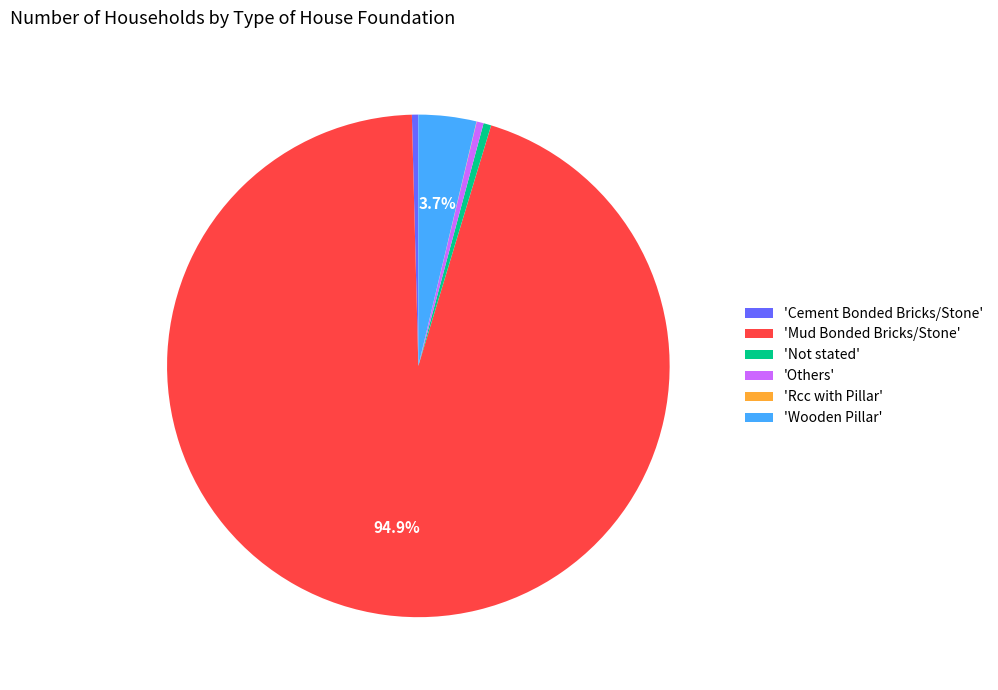

Does any single category account for the majority?

Yes